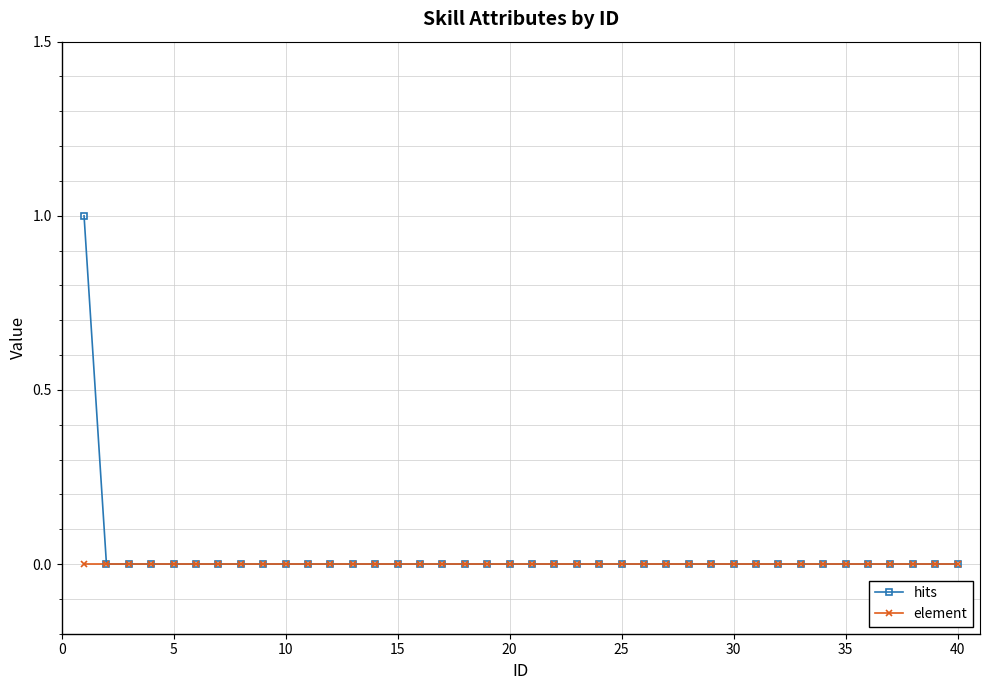

Which series has the largest total across all categories?

hits